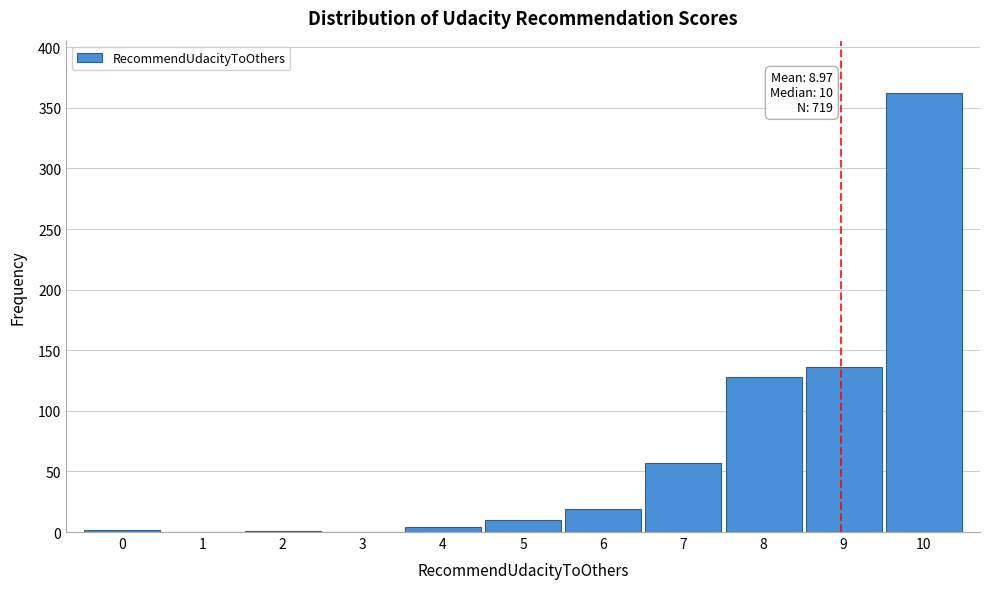

Which category has the highest value across all series?

10